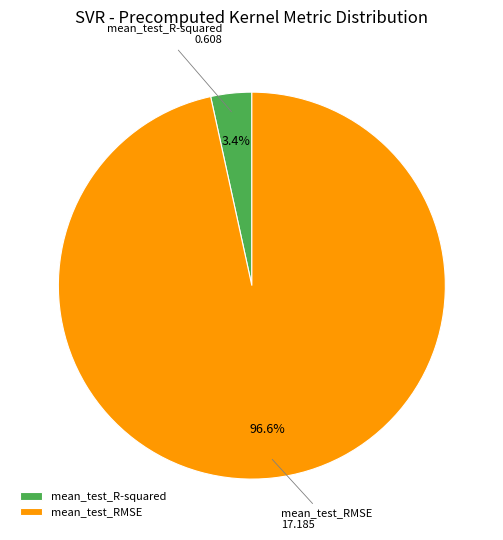

How many slices are in this pie chart?

2